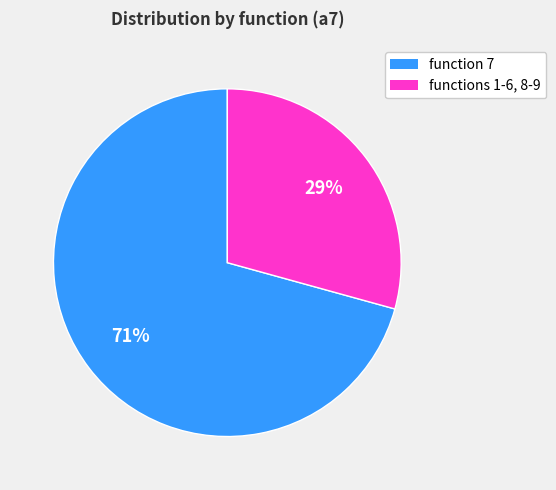

To the nearest percent, what is the average slice percentage?

50%